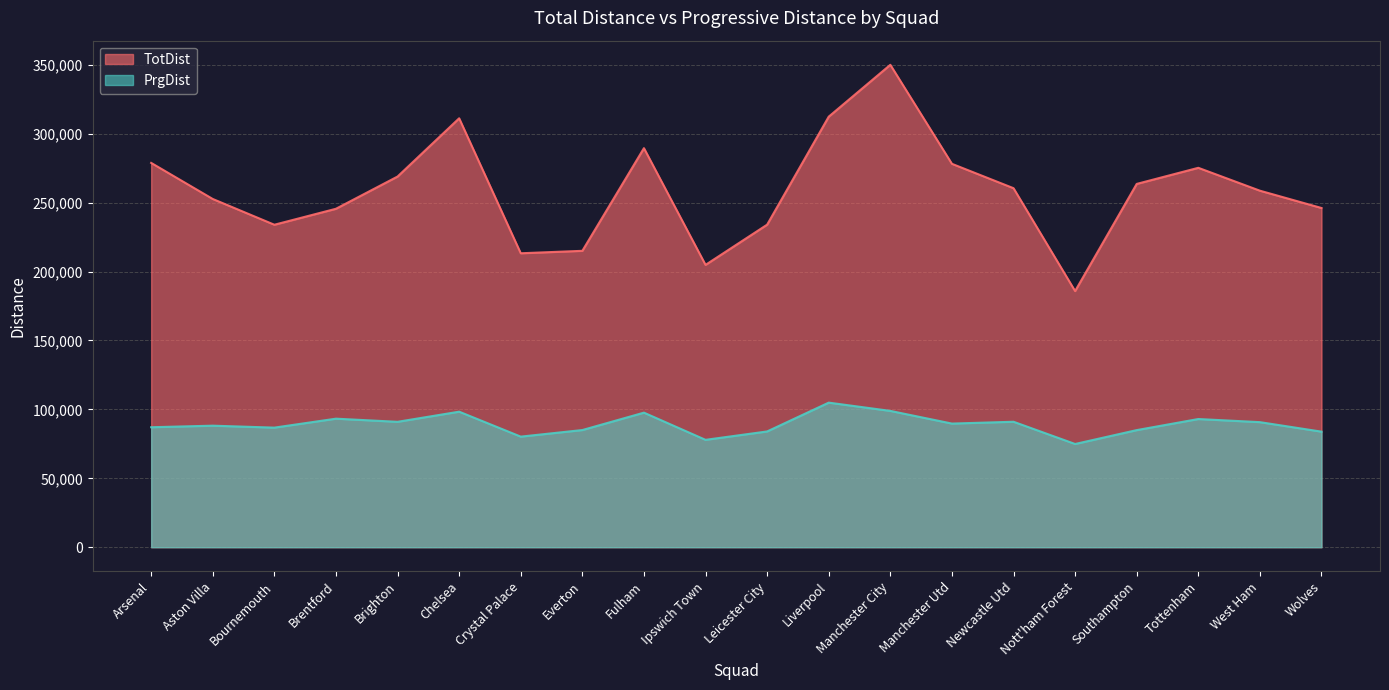

Which series has the largest range (max minus min)?

TotDist